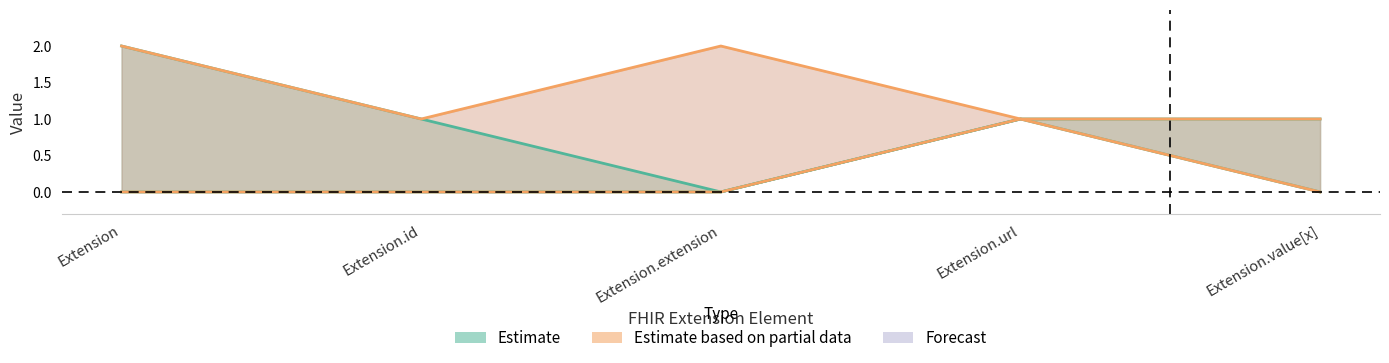

The value of Min at Extension.extension is -1. True or false?

False